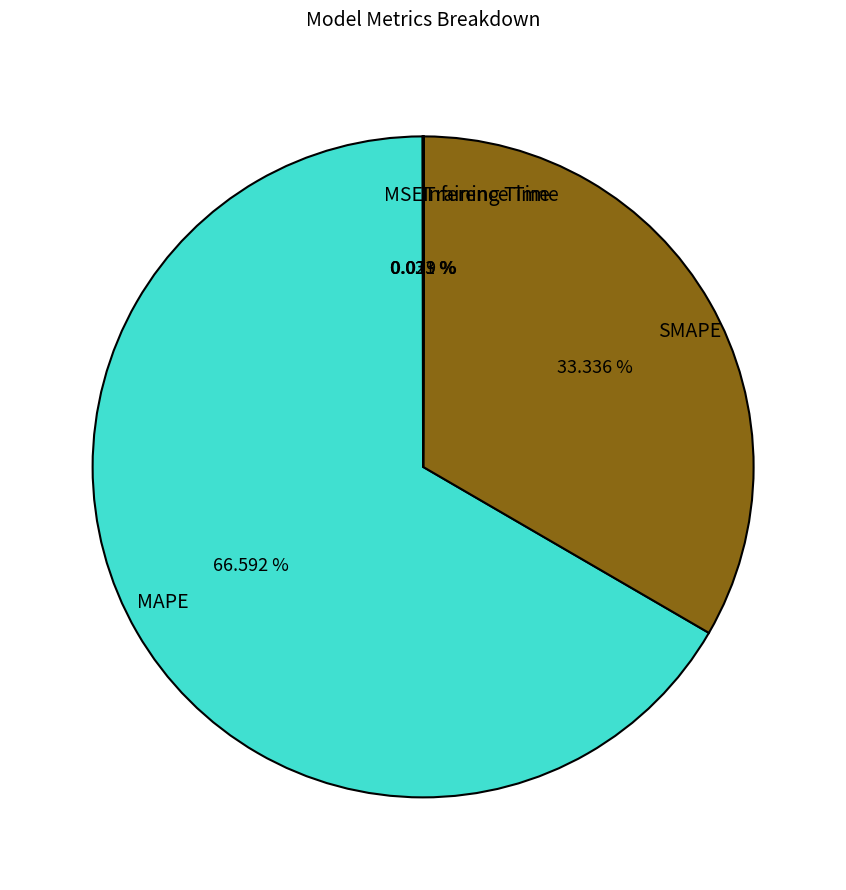

What is the largest slice in the pie chart?

MAPE